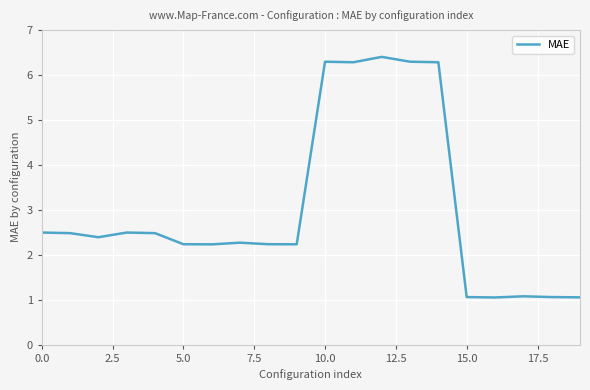

What is the greatest value displayed?

6.4